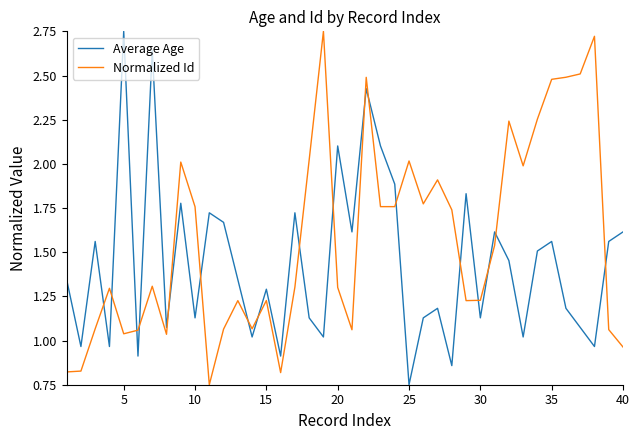

Which series has the largest total across all categories?

Normalized Id